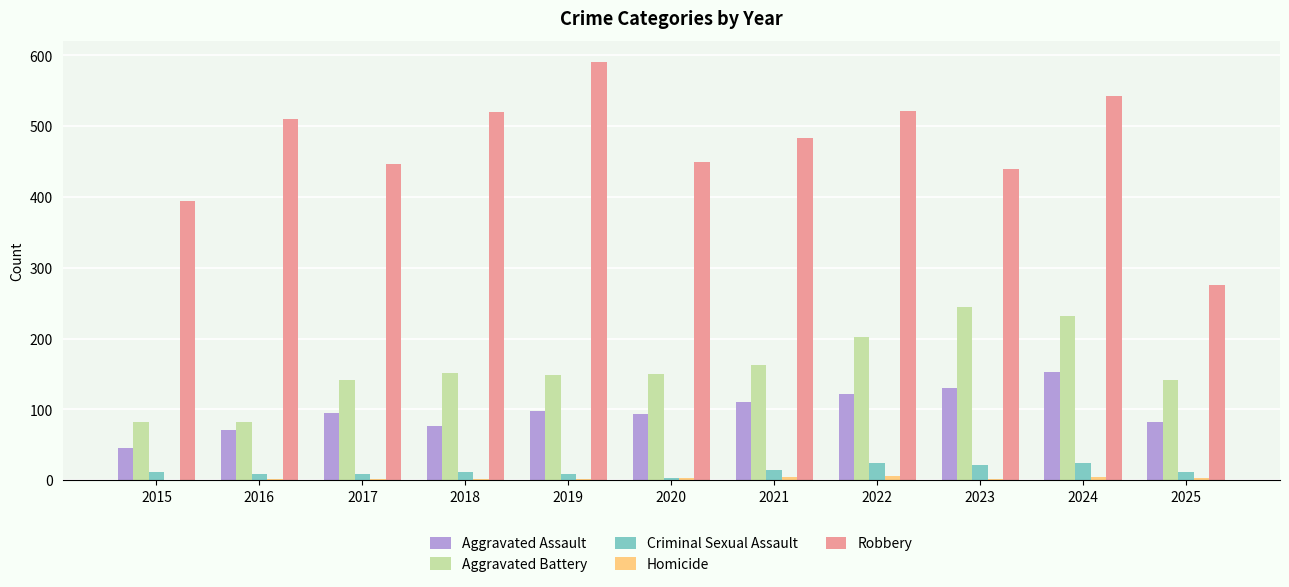

At which category is the sum across all series the highest?

2024